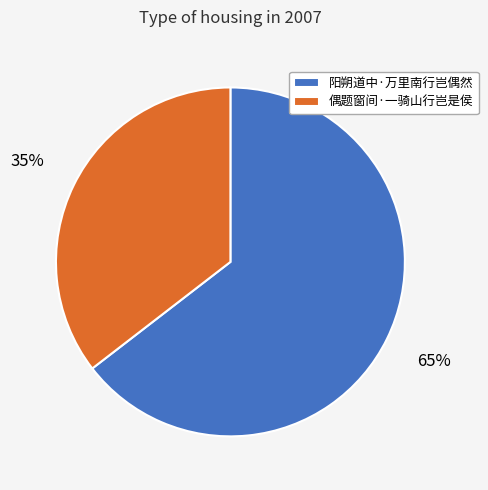

What percentage is the 阳朔道中·万里南行岂偶然 slice, to the nearest percent?

65%